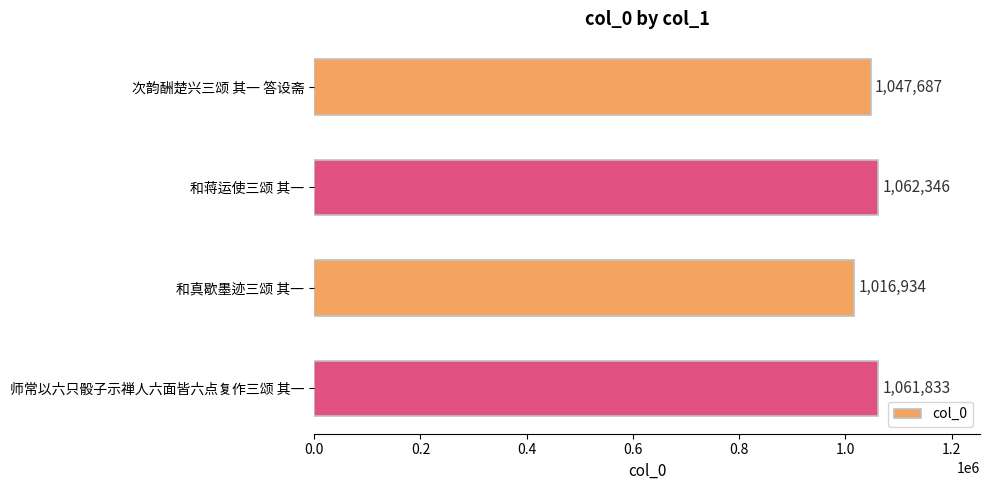

Reading top to bottom, transcribe all the data shown in this chart.

次韵酬楚兴三颂 其一 答设斋=1047687	和蒋运使三颂 其一=1062346	和真歇墨迹三颂 其一=1016934	师常以六只骰子示禅人六面皆六点复作三颂 其一=1061833